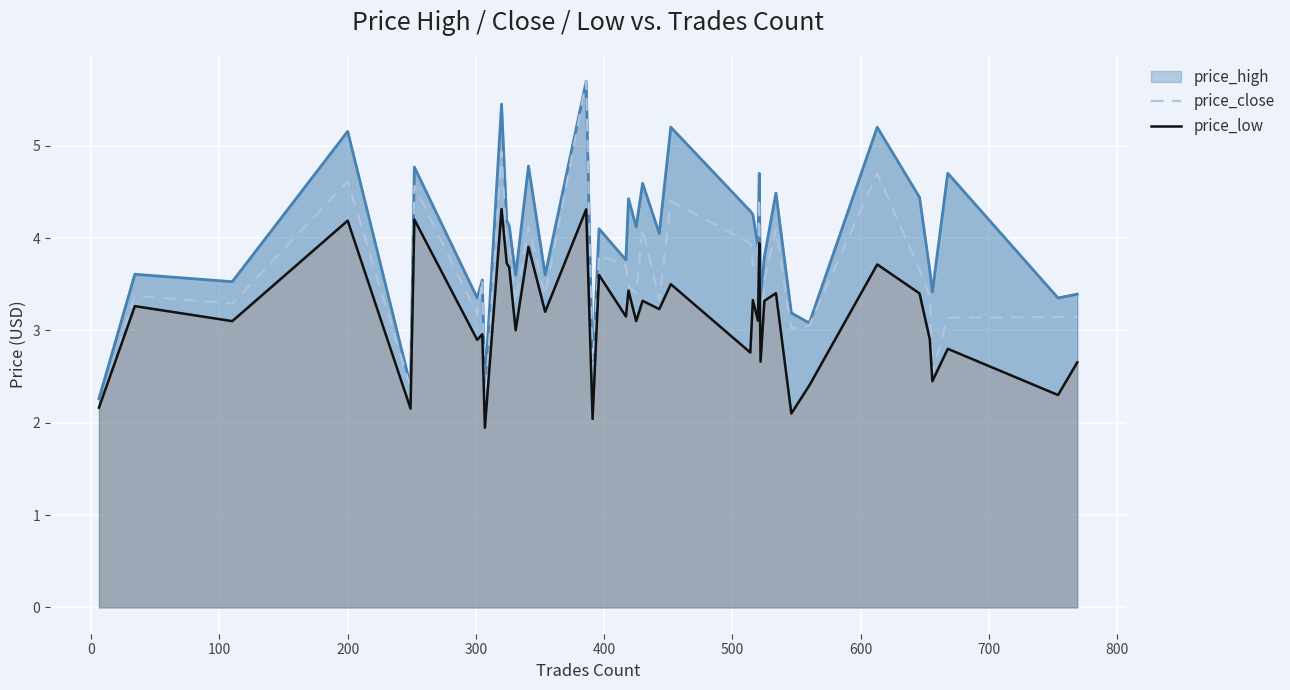

Reading left to right, what are all the values shown in this chart?

price_high: 2.3	3.6	3.5	5.2	2.4	4.8	3.4	3.5	2.4	5.4	4.2	4.1	3.6	4.8	3.6	5.7	2.6	4.1	3.8	4.4	4.1	4.6	4.0	5.2	4.3	4.3	3.9	4.7	3.4	3.8	4.5	3.2	3.1	5.2	4.4	3.6	3.4	4.7	3.4	3.4
price_close: 2.2	3.4	3.3	4.6	2.4	4.6	3.2	3.5	2.2	4.9	3.9	3.9	3.3	4.1	3.4	5.7	2.6	3.8	3.7	3.5	3.4	4.1	3.3	4.4	3.9	3.7	3.8	4.4	2.8	3.5	4.1	3.0	3.1	4.7	3.7	3.4	2.5	3.1	3.1	3.1
price_low: 2.2	3.3	3.1	4.2	2.2	4.2	2.9	3.0	1.9	4.3	3.7	3.7	3.0	3.9	3.2	4.3	2.0	3.6	3.1	3.4	3.1	3.3	3.2	3.5	2.8	3.3	3.1	3.9	2.7	3.3	3.4	2.1	2.4	3.7	3.4	2.9	2.5	2.8	2.3	2.7